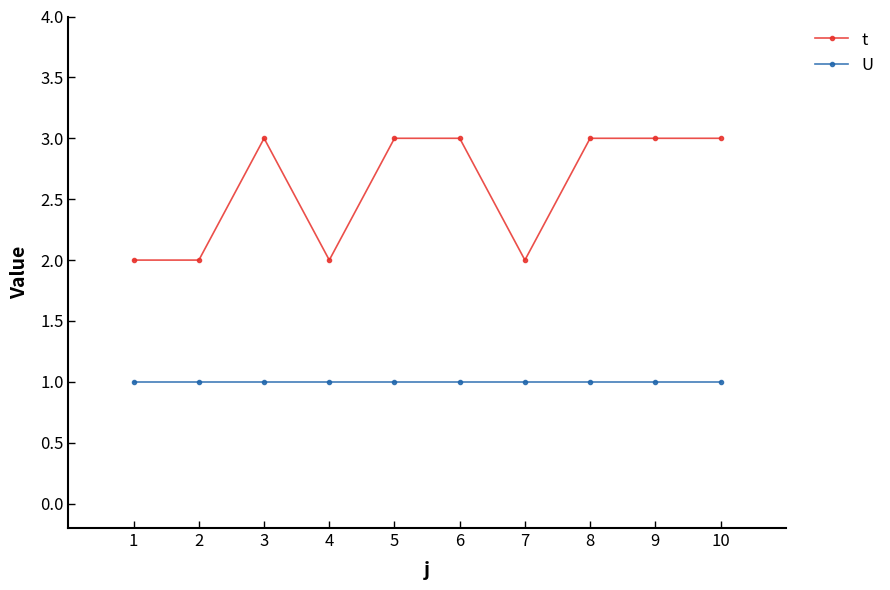

What is the total value across all series at 7?

3